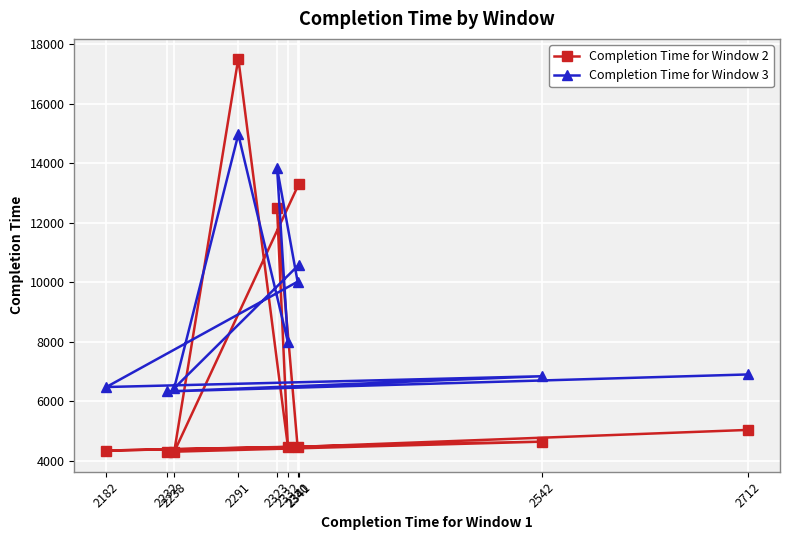

What is the lowest value of the Completion Time for Window 3 series?

6325